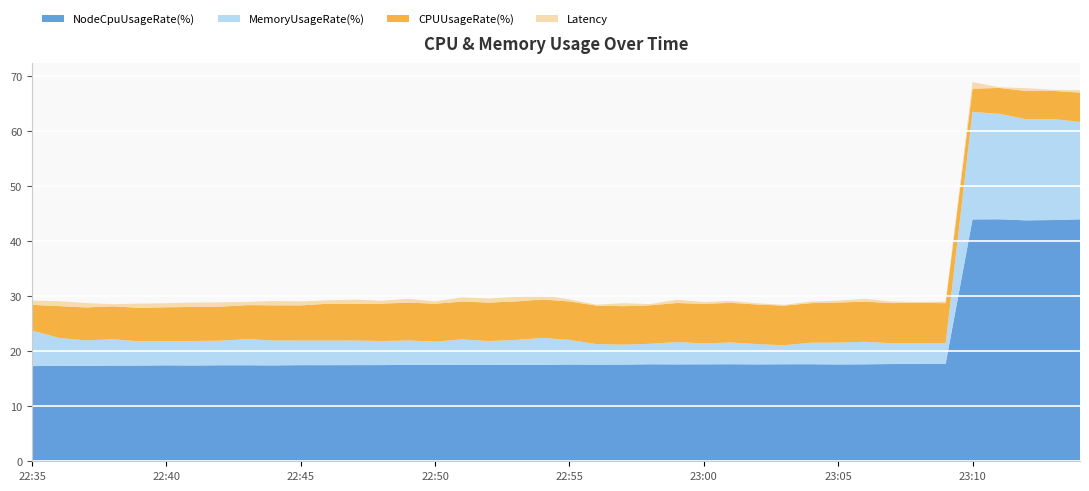

Reading left to right, what are all the values shown in this chart?

Latency: 0.8	0.9	0.8	0.4	0.8	0.7	0.8	0.8	0.6	0.8	0.7	0.6	0.7	0.5	0.7	0.4	0.7	0.7	0.8	0.8	0.4	0.2	0.5	0.2	0.6	0.3	0.4	0.2	0.2	0.3	0.3	0.5	0.3	0.1	0.3	1.2	0.1	0.5	0.2	0.4
CPUUsageRate(%): 4.7	5.8	6.0	6.0	6.1	6.2	6.2	6.2	6.2	6.4	6.4	6.7	6.7	6.8	6.9	6.9	6.9	7.0	7.0	7.0	7.0	7.0	7.0	7.0	7.1	7.2	7.2	7.2	7.2	7.2	7.3	7.3	7.3	7.3	7.3	4.2	4.7	5.1	5.1	5.3
MemoryUsageRate(%): 6.5	5.1	4.6	4.8	4.4	4.4	4.4	4.5	4.7	4.5	4.5	4.5	4.5	4.4	4.4	4.2	4.6	4.4	4.5	4.9	4.5	3.7	3.6	3.7	4.1	3.8	4.0	3.7	3.5	3.9	4.0	4.1	3.8	3.8	3.7	19.5	19.2	18.4	18.4	17.7
NodeCpuUsageRate(%): 17.3	17.4	17.3	17.4	17.4	17.4	17.4	17.4	17.4	17.4	17.5	17.5	17.5	17.5	17.5	17.5	17.5	17.5	17.5	17.5	17.6	17.6	17.6	17.6	17.6	17.6	17.6	17.6	17.6	17.6	17.6	17.6	17.7	17.7	17.7	44.0	44.0	43.8	43.8	44.0